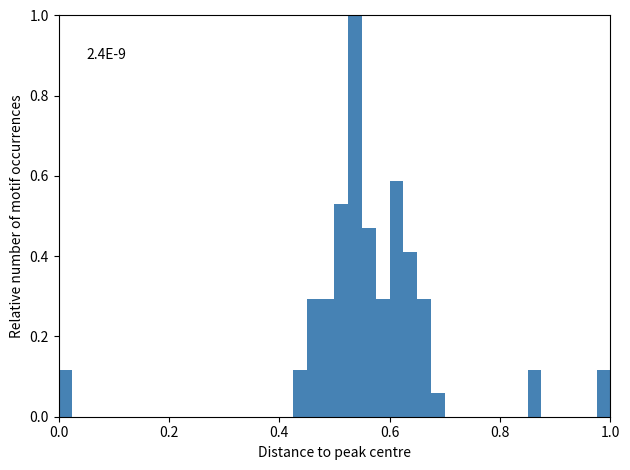

Read against the x-axis, roughly where is the centre of the tallest bar?

0.54